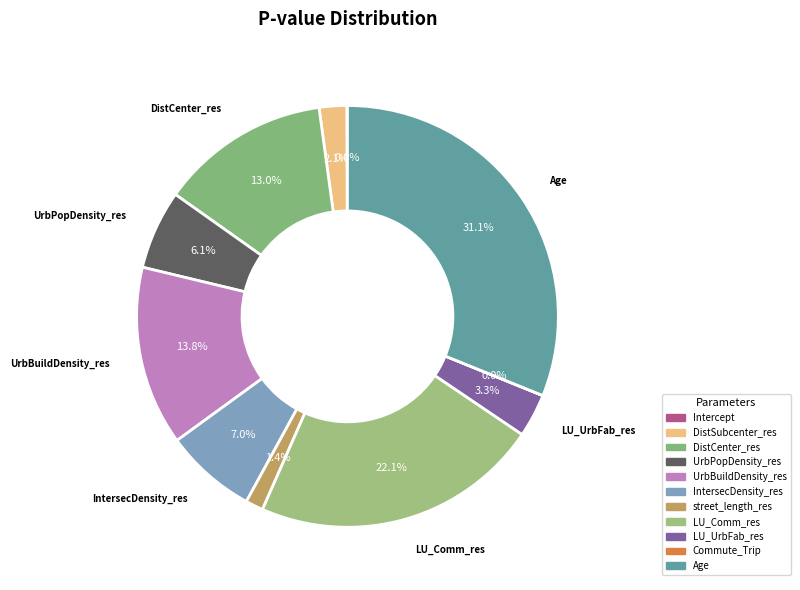

To the nearest percent, what is the difference between the street_length_res and Intercept slice percentages?

1%